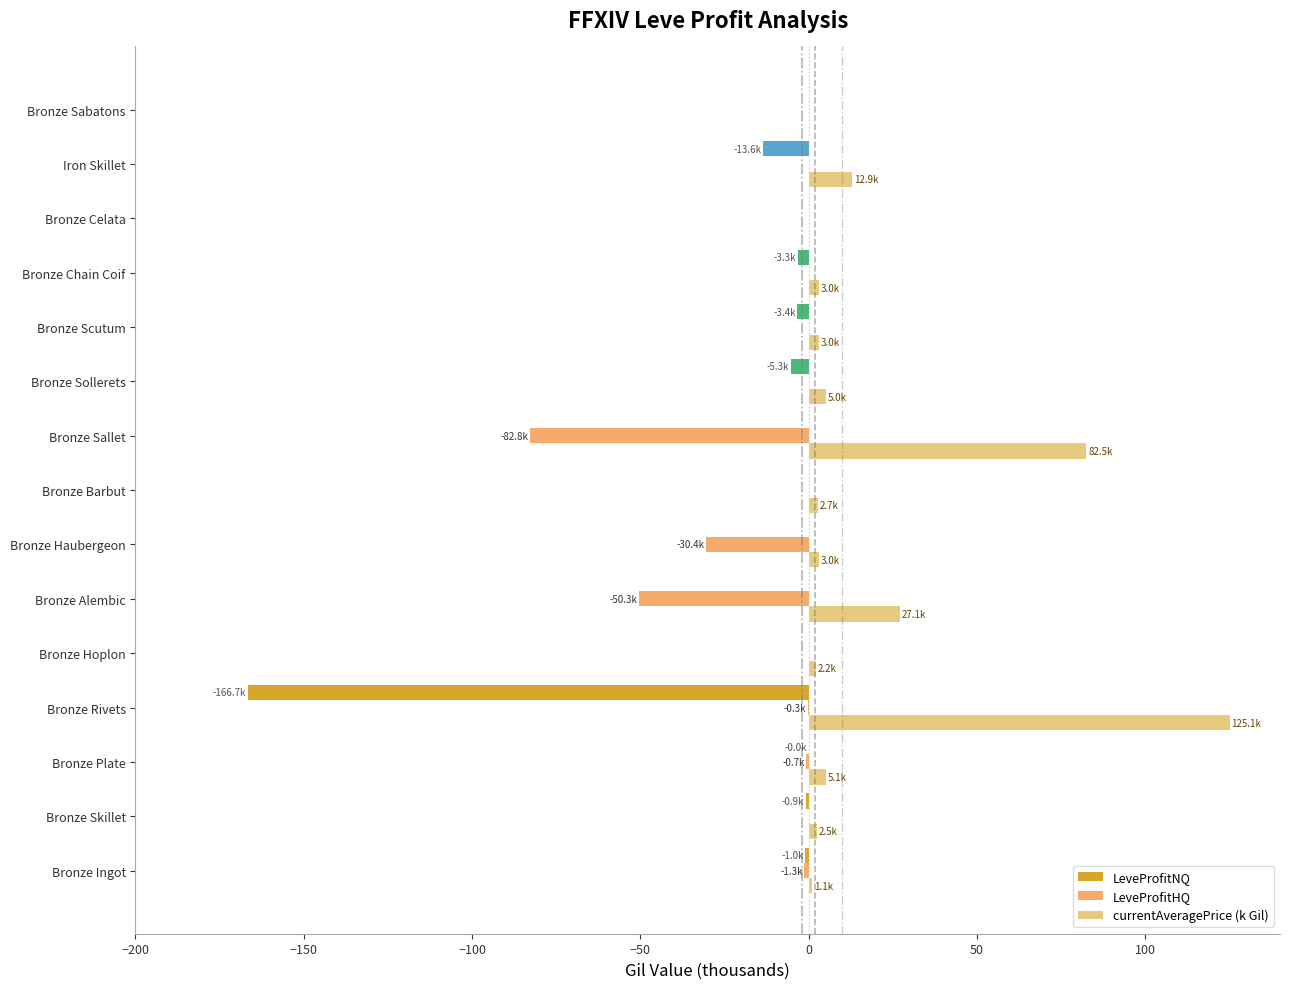

How many data points does each series have?

15